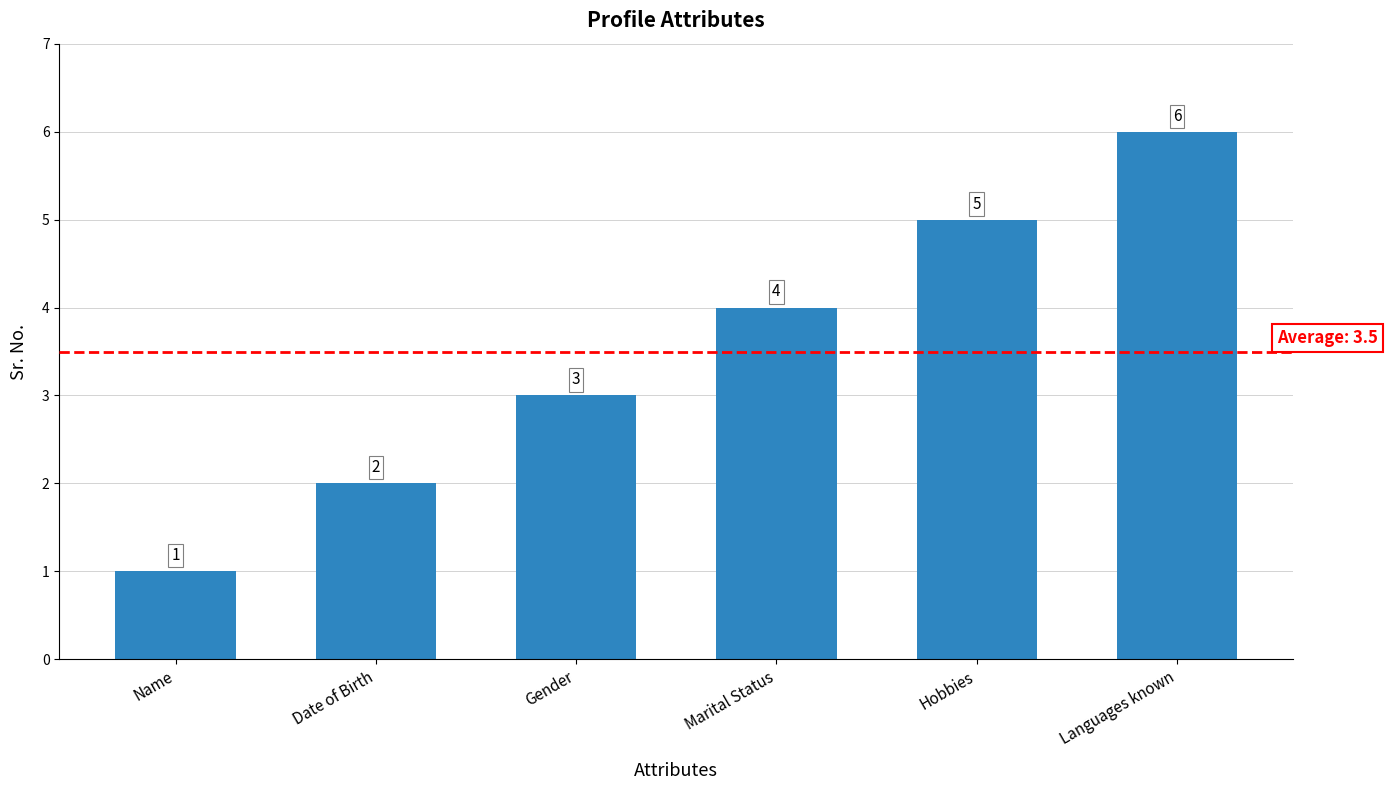

True or false: the data shows 6 at Languages known.

True